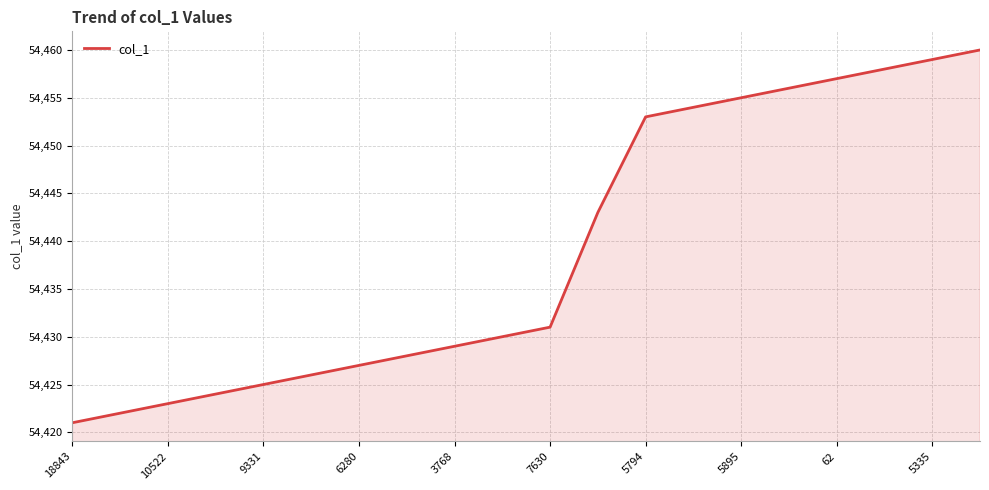

What is the average value?

54439